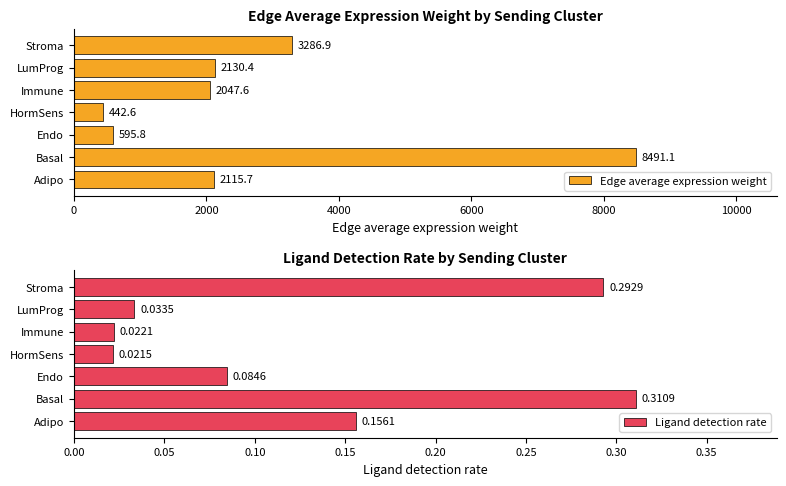

Where is Ligand detection rate nearest to the value 0?

HormSens